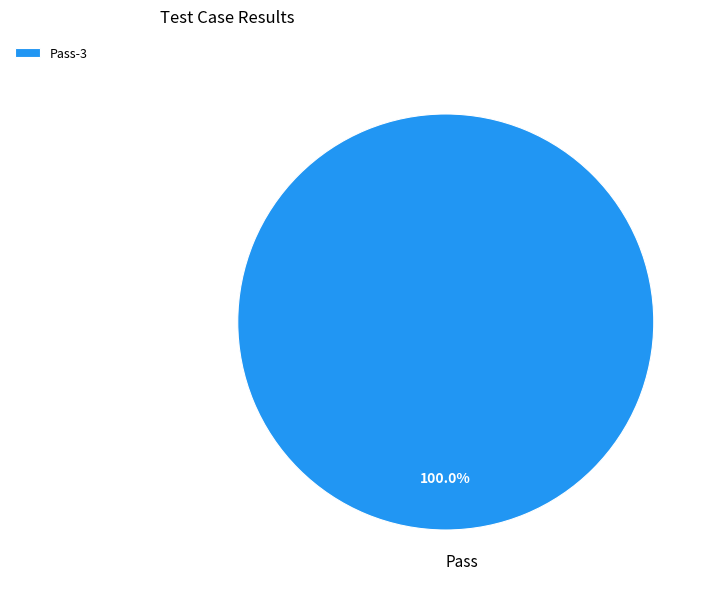

Is there a majority slice in this chart?

Yes